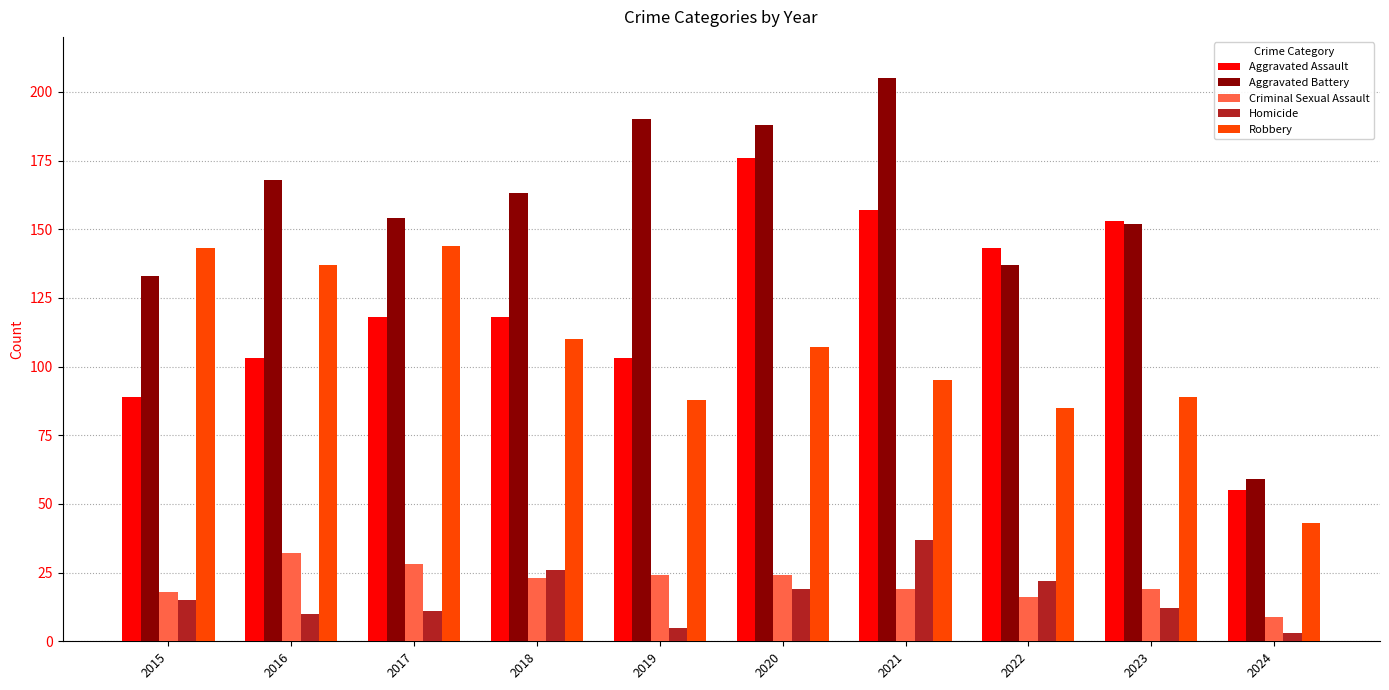

What is the value of the Criminal Sexual Assault bar at the 2nd from the left?

32